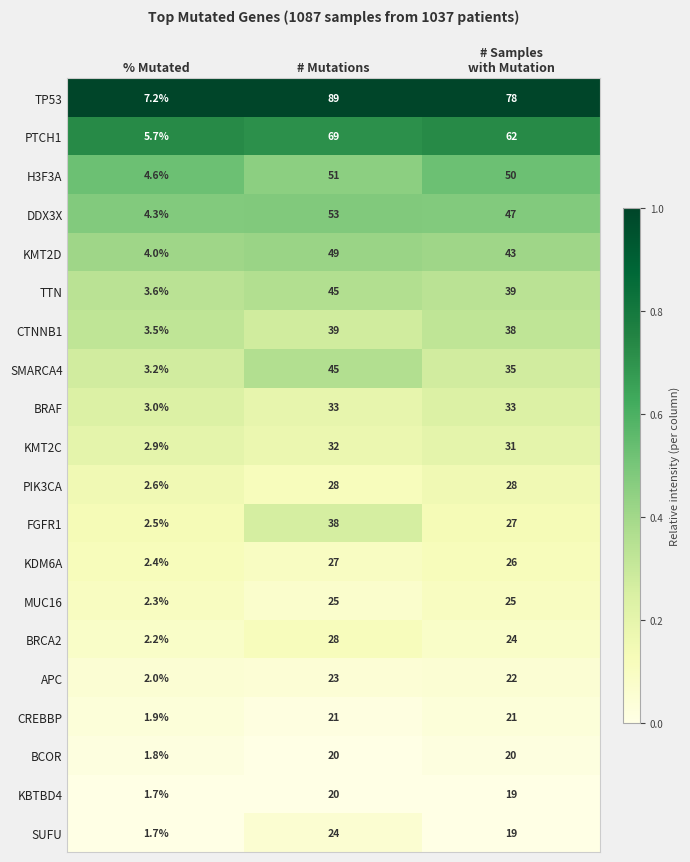

The MUC16 series shows 2.3 at % Mutated. True or false?

True